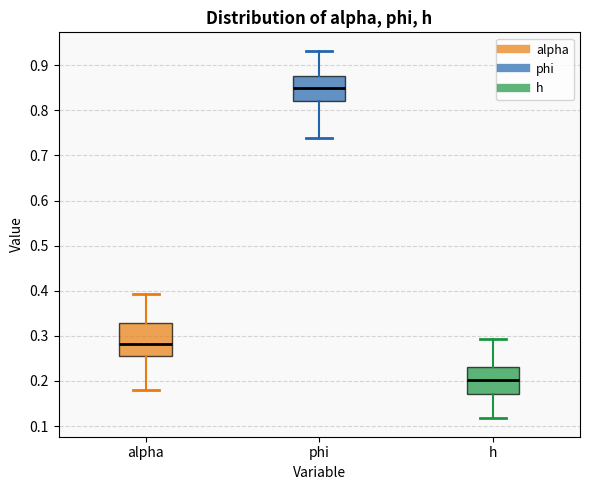

Comparing the boxes themselves (not the whiskers), which one is the tallest?

alpha